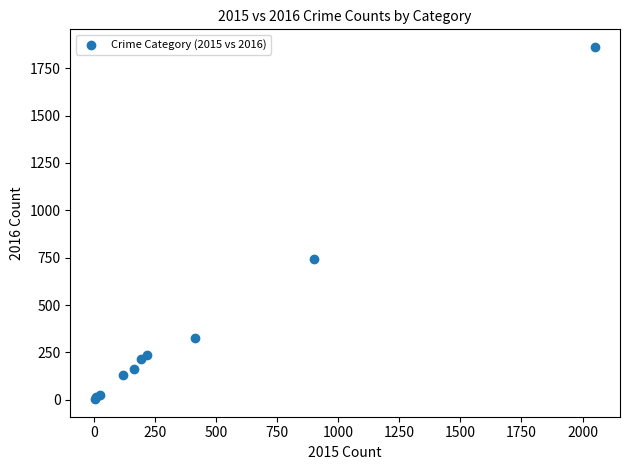

What Y value in the scatter plot is closest to 933?

745